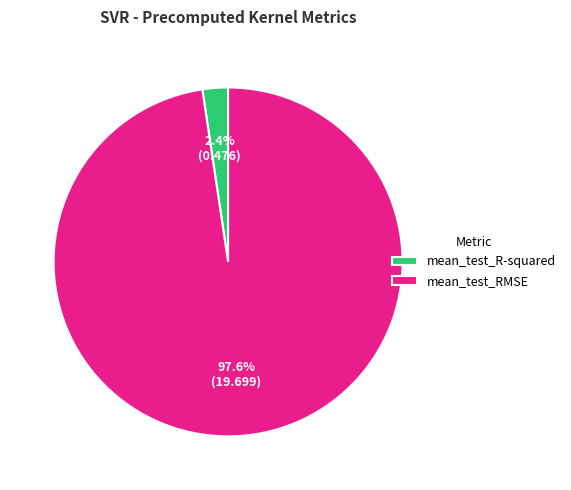

How many slices are in this pie chart?

2